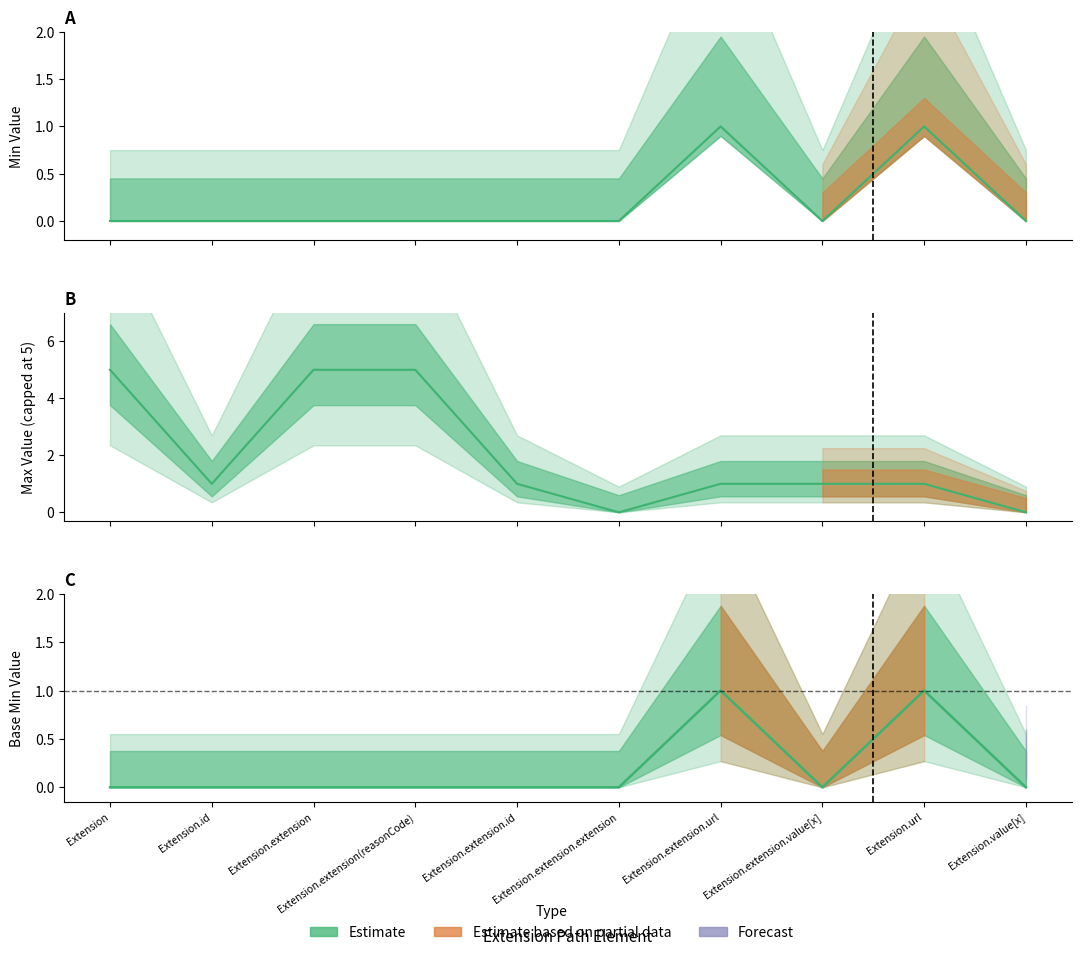

Between Extension.url and Extension.value[x], which series saw the biggest shift?

Min